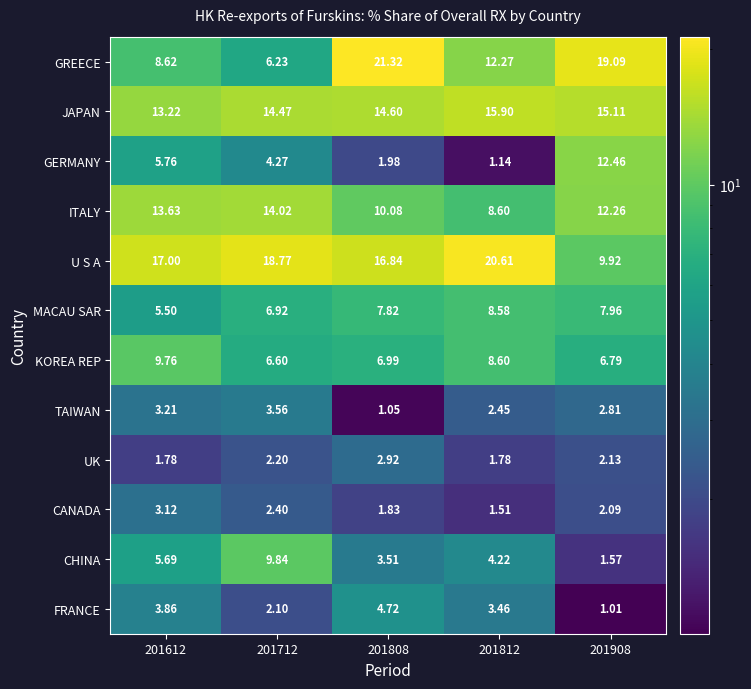

Which series has the widest spread of values?

GREECE